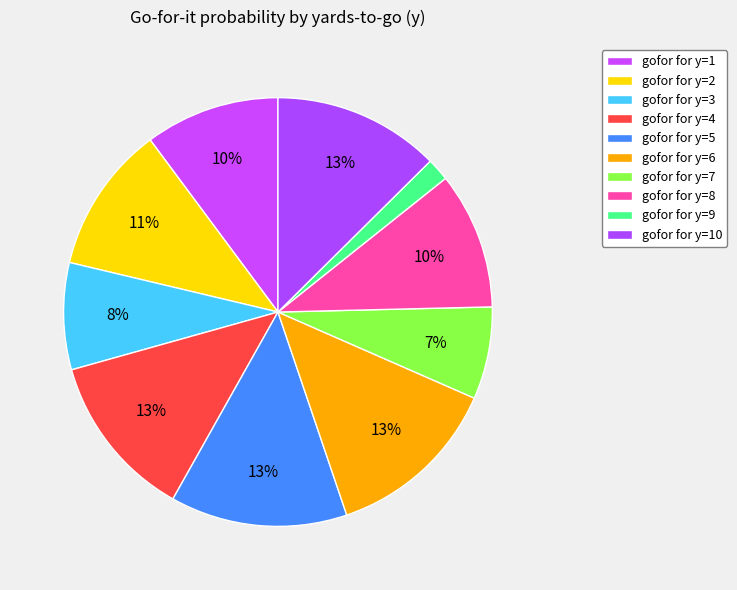

How many slices are in this pie chart?

10